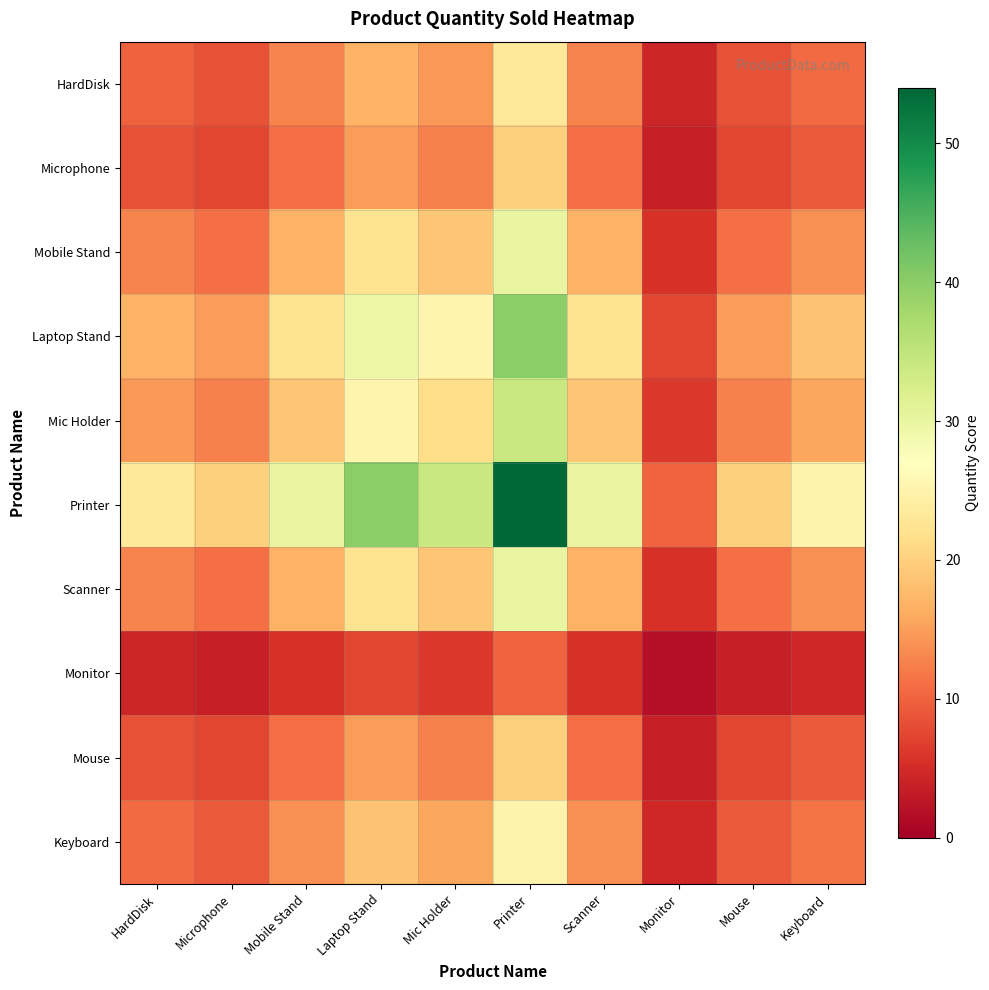

Rank the series by their maximum value, from lowest to highest.

Monitor, Microphone, Mouse, HardDisk, Keyboard, Mobile Stand, Scanner, Mic Holder, Laptop Stand, Printer